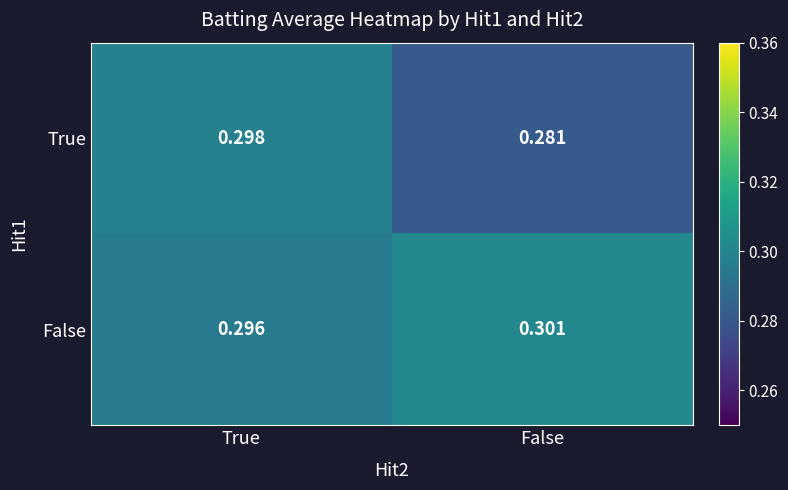

Which series has the largest total across all categories?

False